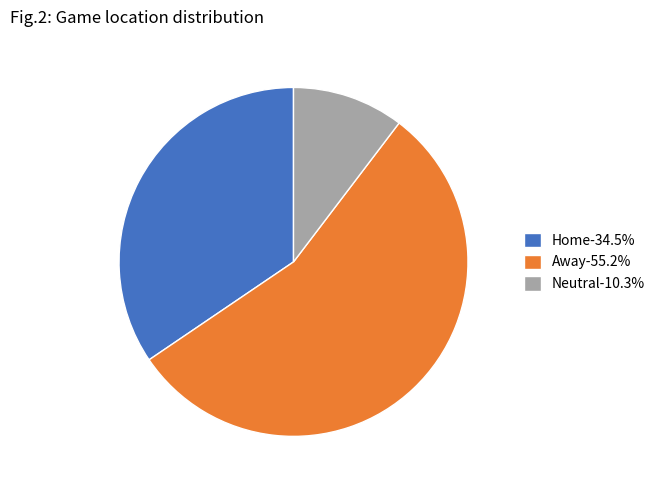

The Home slice represents 46% of the pie. True or false?

False